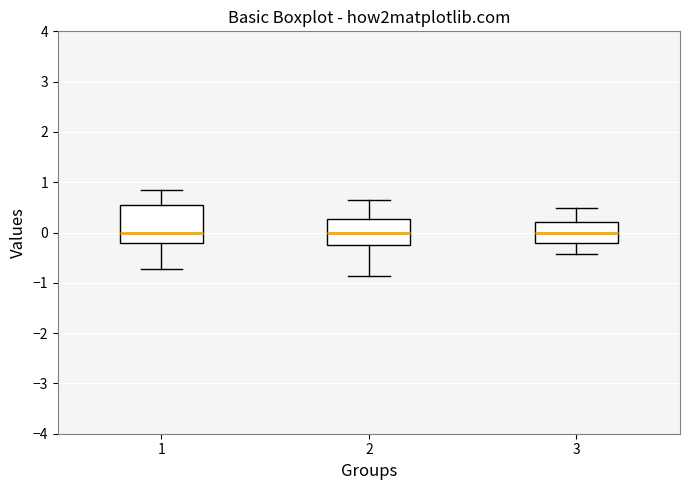

Reading left to right, read every box against the y-axis: the position of its median line, the range the box covers, and the ends of its whiskers. The values are not printed on the chart, so give them approximately, as read against the axis.

1: median 0.0, box -0.2 to 0.5, whiskers -0.7 to 0.9
2: median 0.0, box -0.3 to 0.3, whiskers -0.9 to 0.6
3: median 0.0, box -0.2 to 0.2, whiskers -0.4 to 0.5